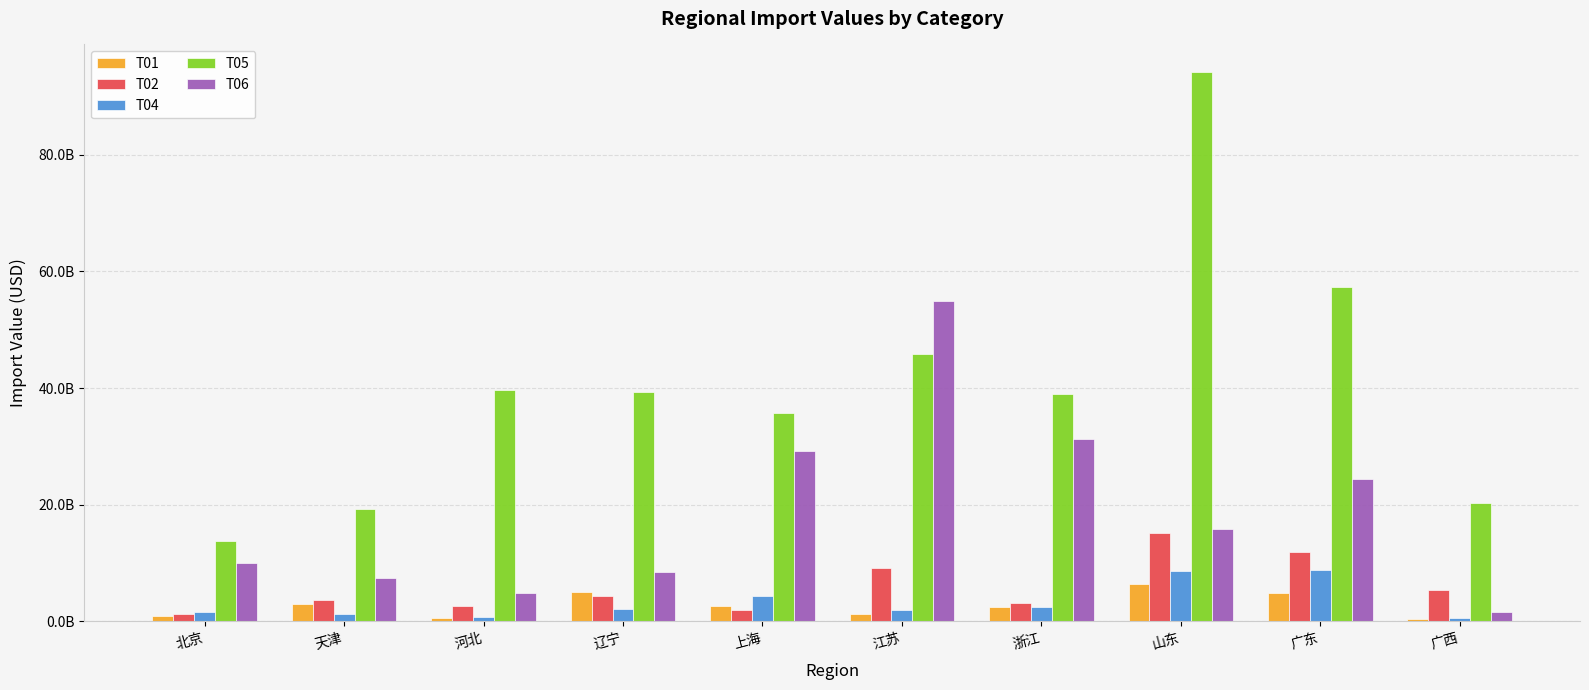

What are all the series names shown in the legend?

T01, T02, T04, T05, T06